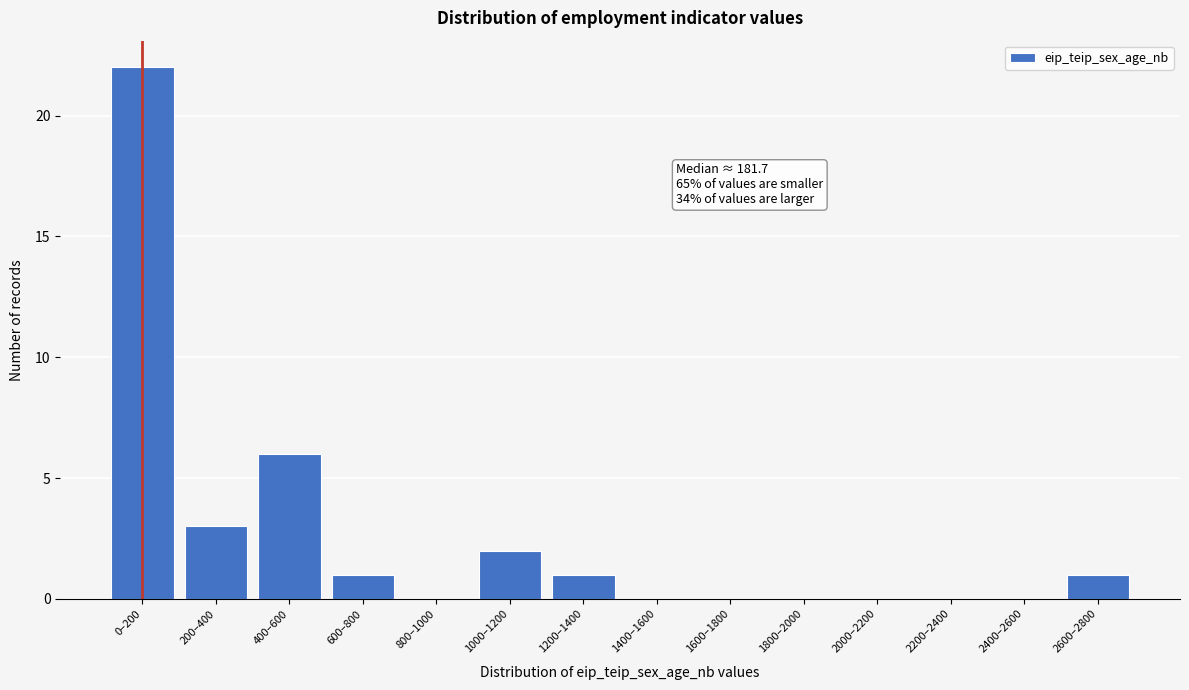

Reading left to right, list all the values displayed in this chart.

0–200=22	200–400=3	400–600=6	600–800=1	800–1000=0	1000–1200=2	1200–1400=1	1400–1600=0	1600–1800=0	1800–2000=0	2000–2200=0	2200–2400=0	2400–2600=0	2600–2800=1